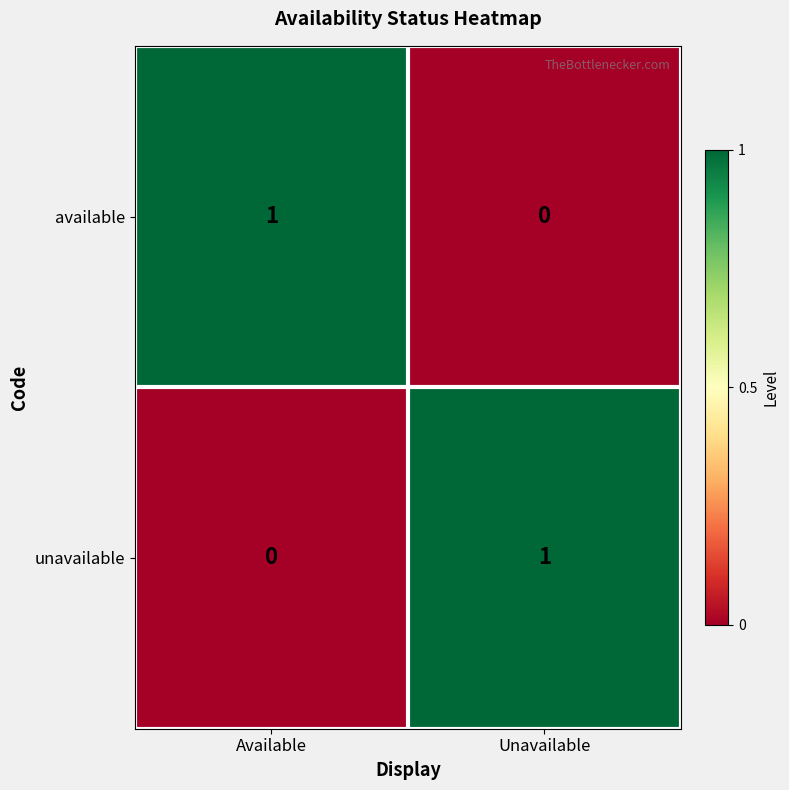

How many distinct data groups are displayed?

2